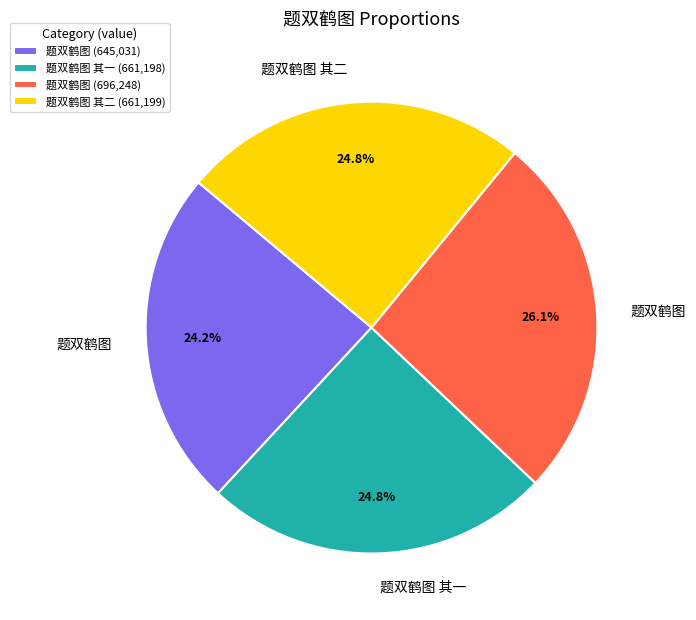

Do 题双鹤图 (645,031) and 题双鹤图 其一 (661,198) together represent more than half of the pie?

No